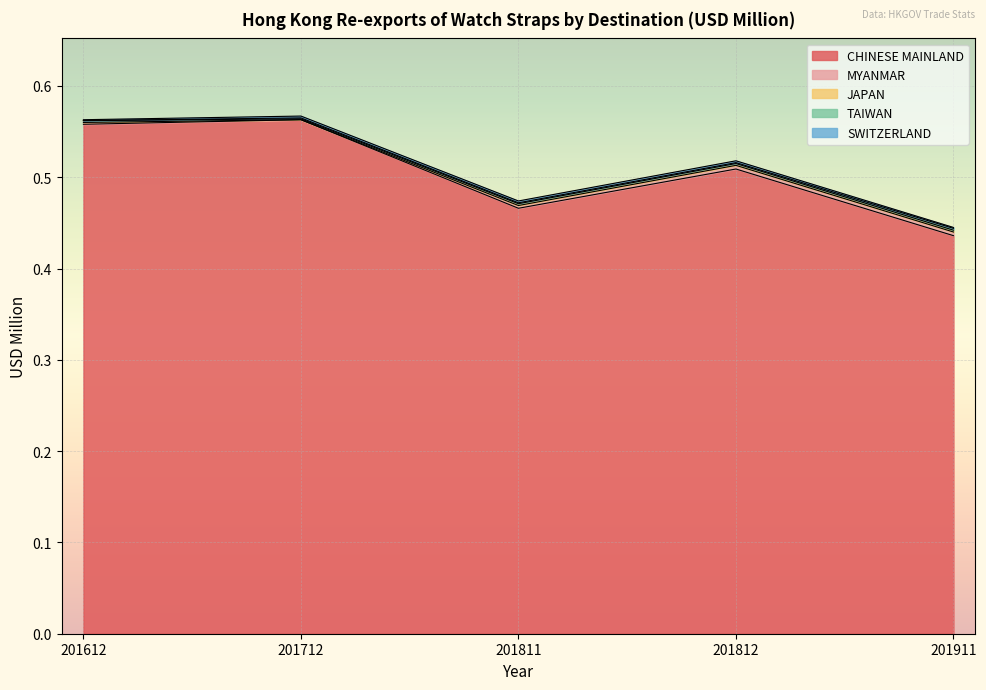

Which series has the largest total across all categories?

CHINESE MAINLAND